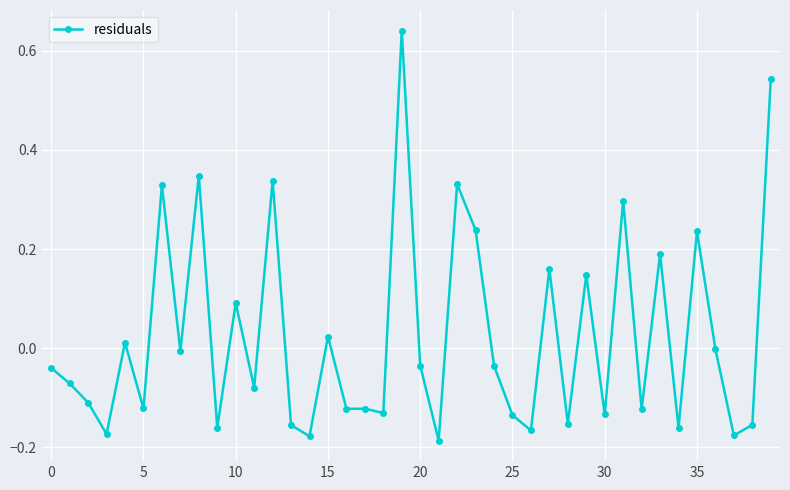

What is the sum of all values?

1.0